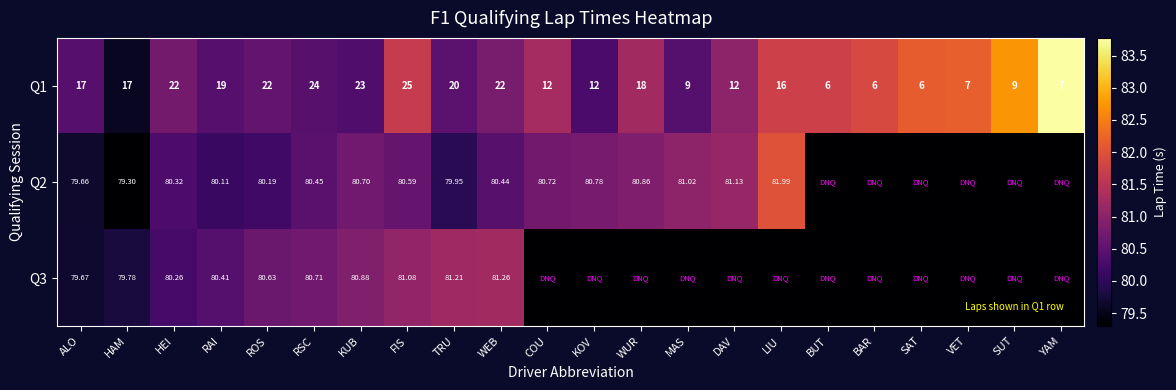

Where is Q1 nearest to the value 15?

LIU